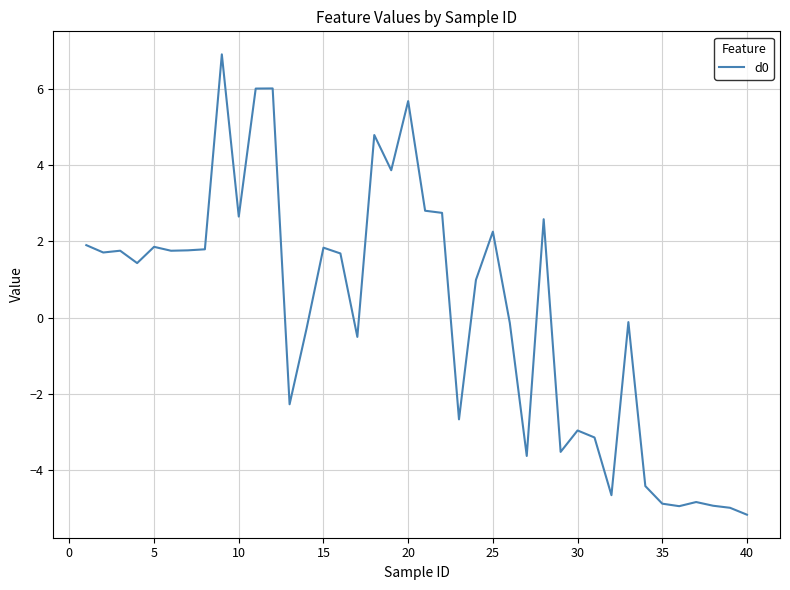

What is the difference between the maximum and minimum values?

12.1